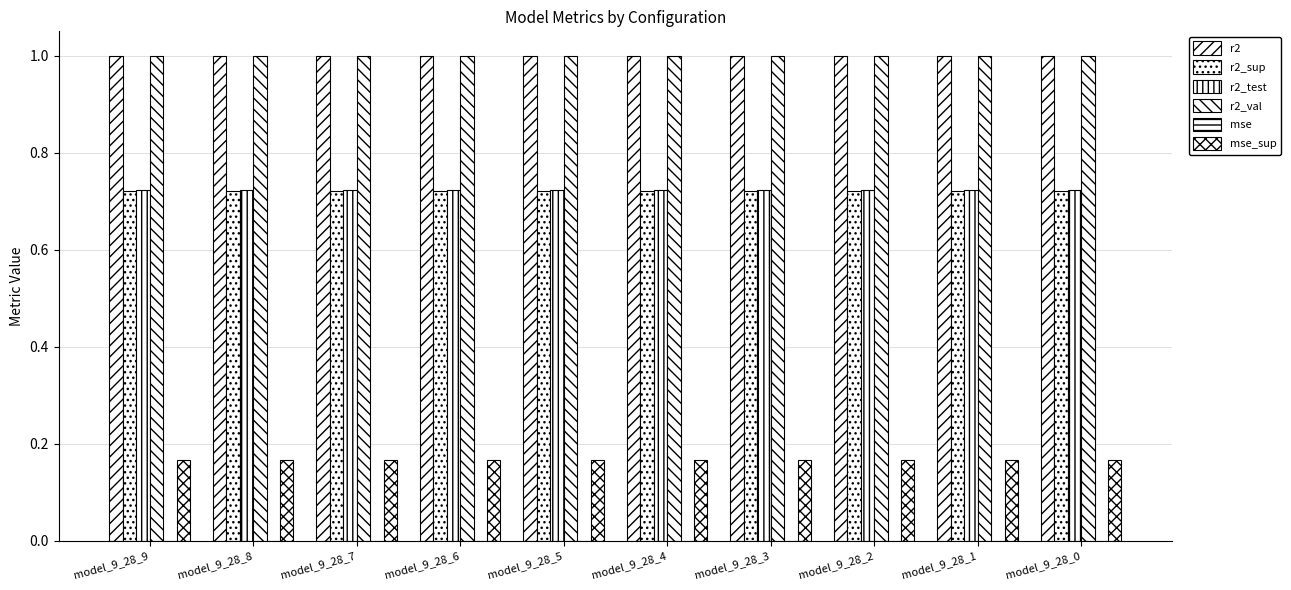

List the labels in order of r2 value, smallest first.

model_9_28_0, model_9_28_1, model_9_28_2, model_9_28_3, model_9_28_4, model_9_28_5, model_9_28_6, model_9_28_7, model_9_28_8, model_9_28_9